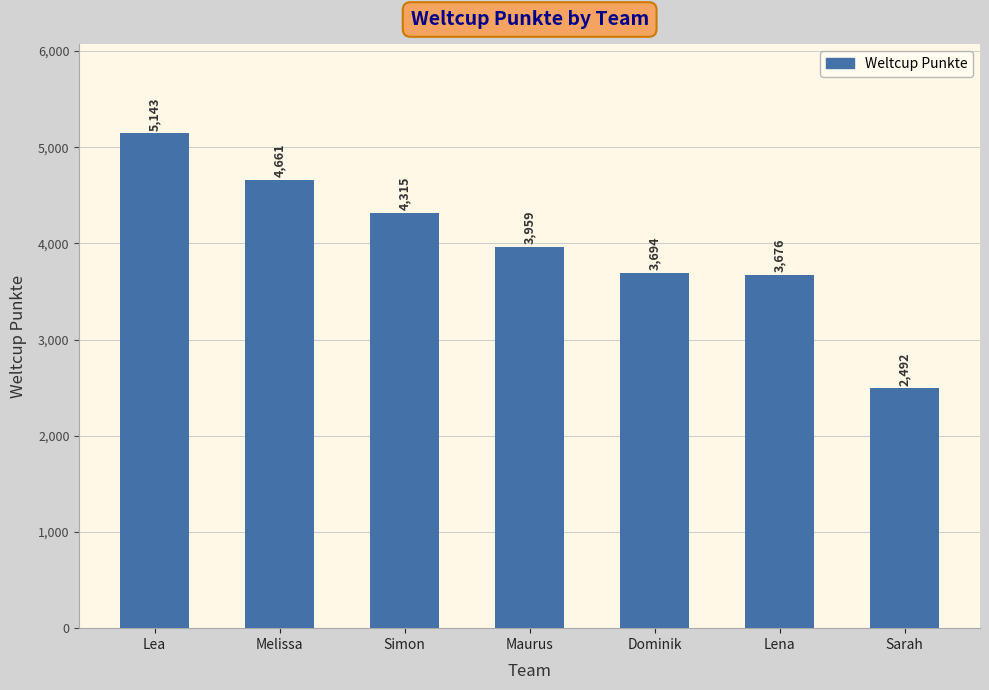

Count the number of categories in the chart.

7